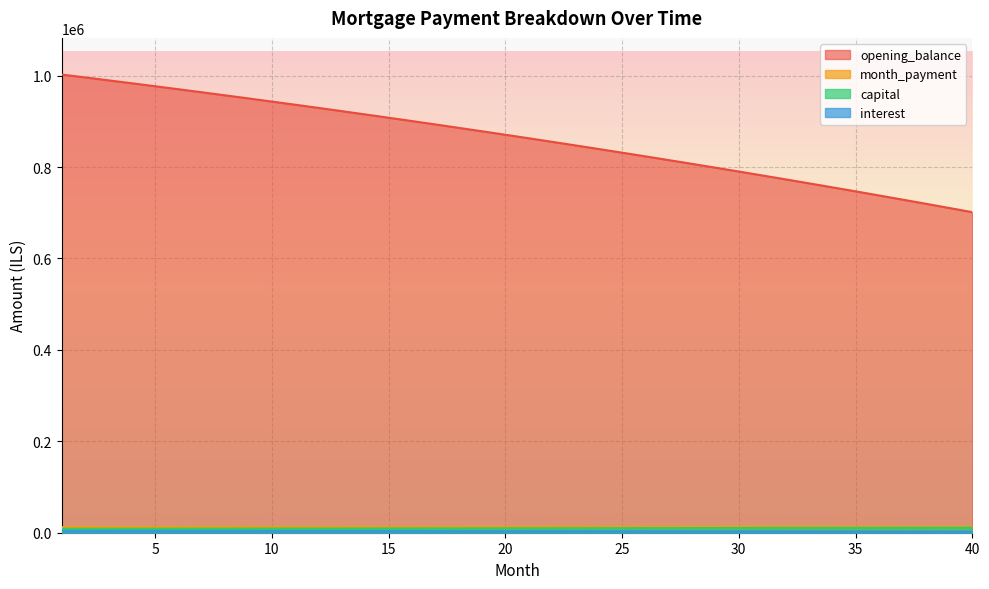

True or false: month_payment and capital intersect in this chart.

False